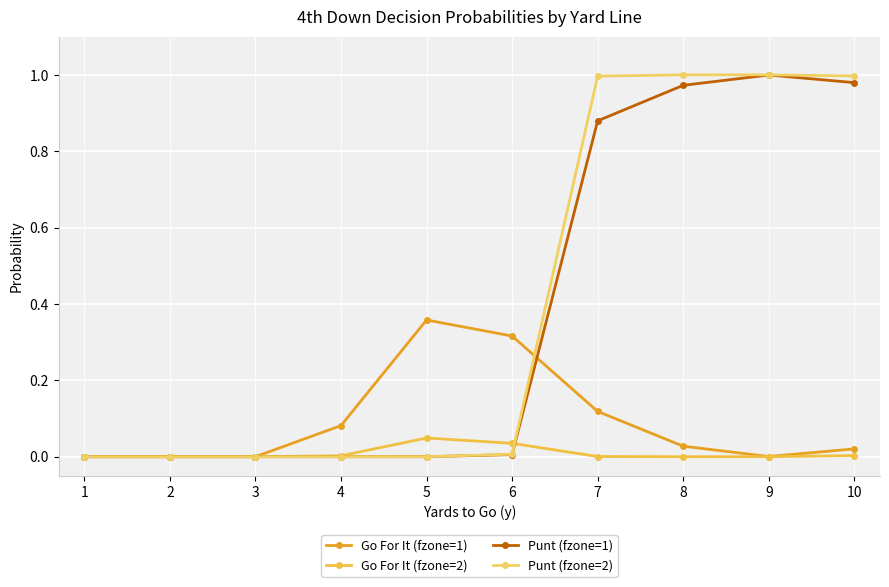

What is the difference between the maximum and minimum values in the Punt (fzone=1) series?

1.0